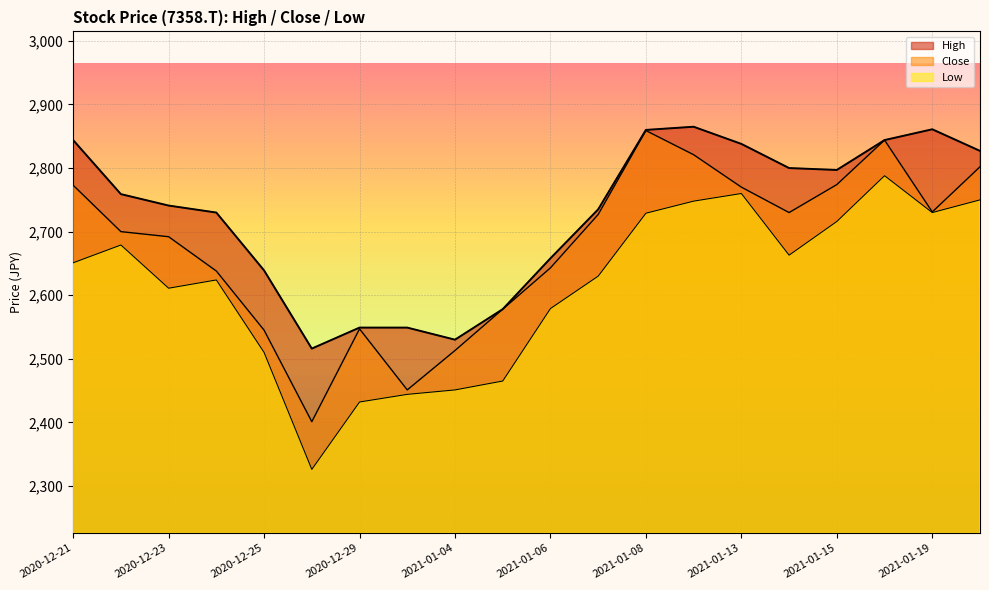

What are all the series names shown in the legend?

High, Close, Low